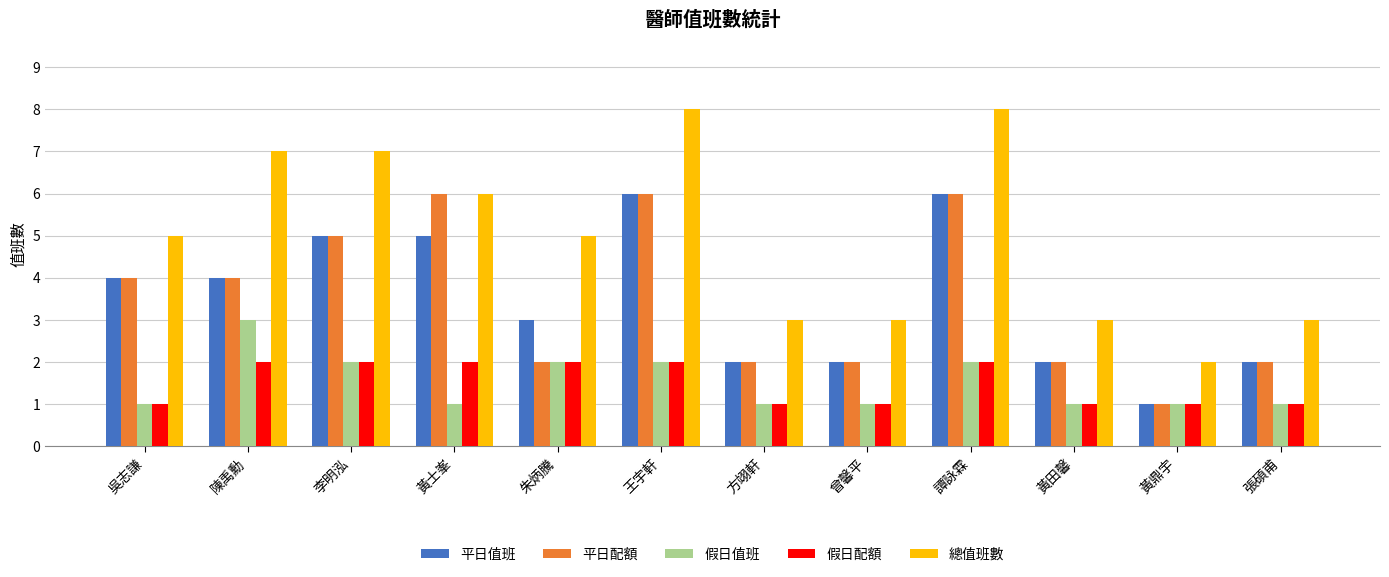

Between 黃士峯 and 張碩甫, which series saw the biggest shift?

平日配額